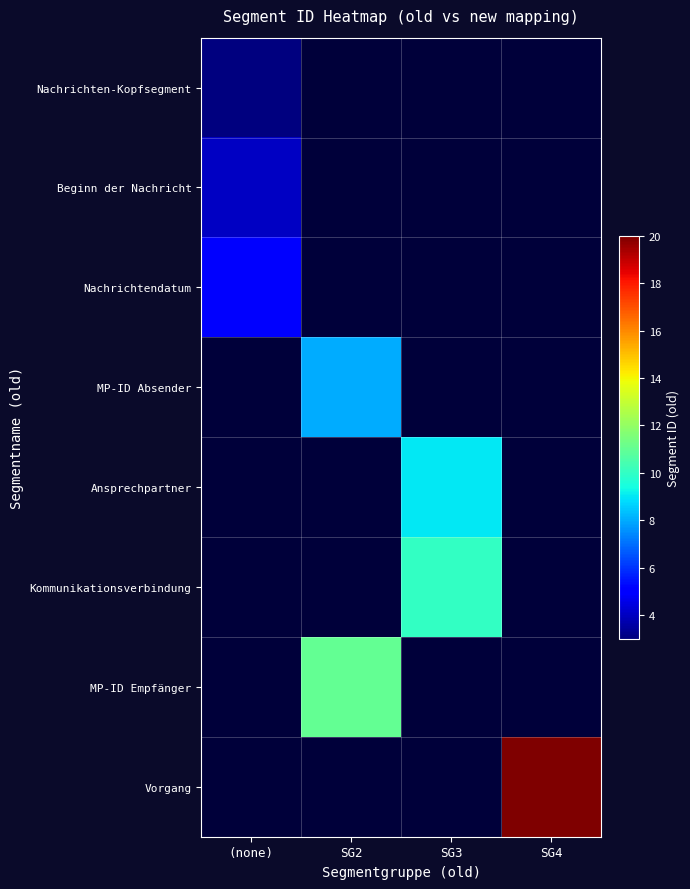

At which category does the chart reach its peak across all series?

SG4